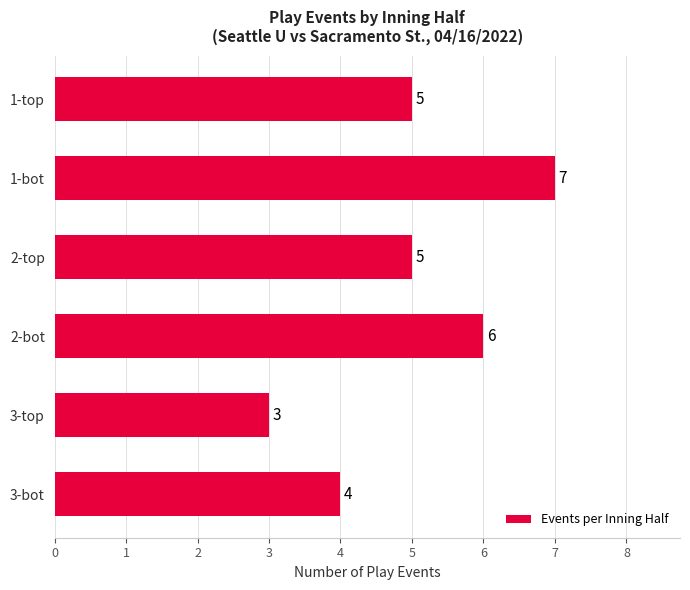

Approximately how many times larger is the value at 3-bot compared to 2-top?

0.8